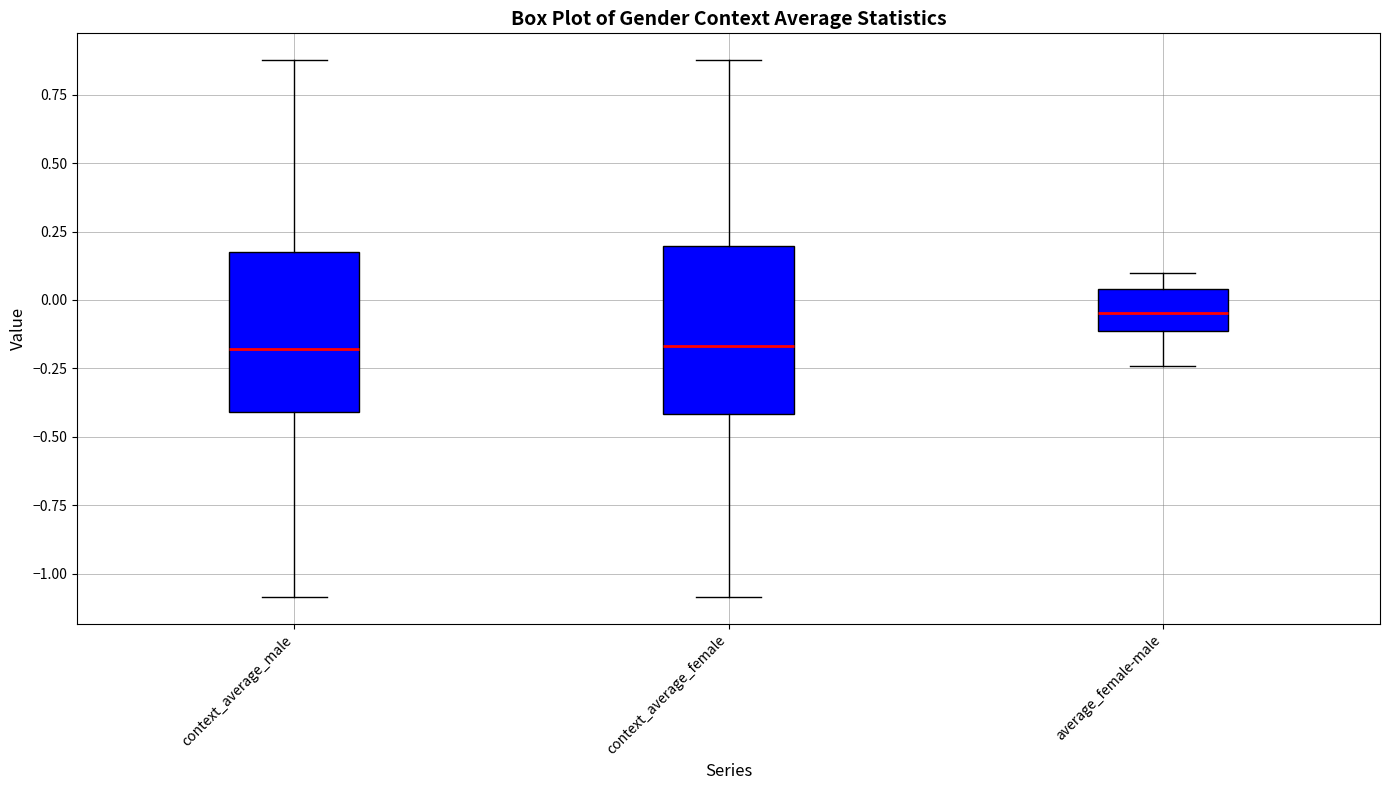

Reading left to right, read every box against the y-axis: the position of its median line, the range the box covers, and the ends of its whiskers. The values are not printed on the chart, so give them approximately, as read against the axis.

context_average_male: median -0.20, box -0.40 to 0.15, whiskers -1.10 to 0.90
context_average_female: median -0.15, box -0.40 to 0.20, whiskers -1.10 to 0.90
average_female-male: median -0.05, box -0.10 to 0.05, whiskers -0.25 to 0.10